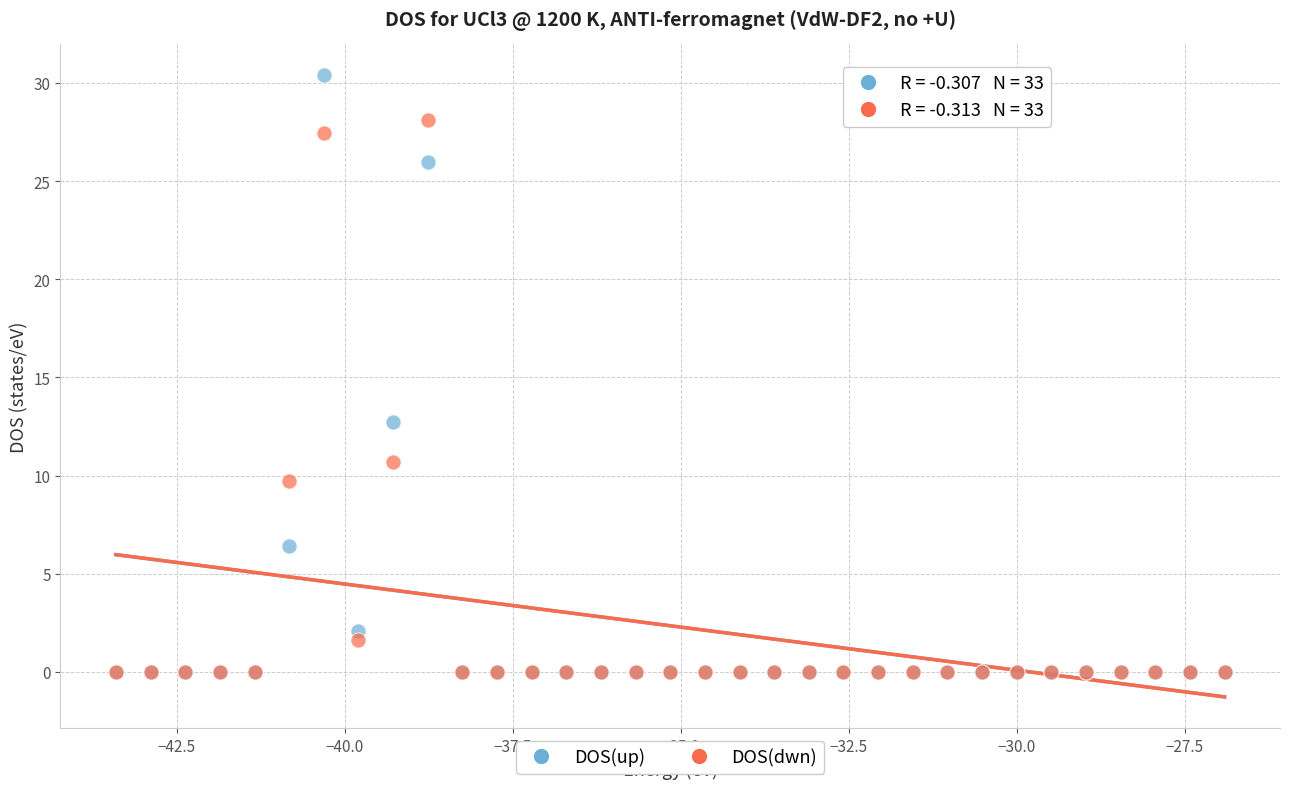

In the DOS(up) series, what Y value is closest to 15?

12.7